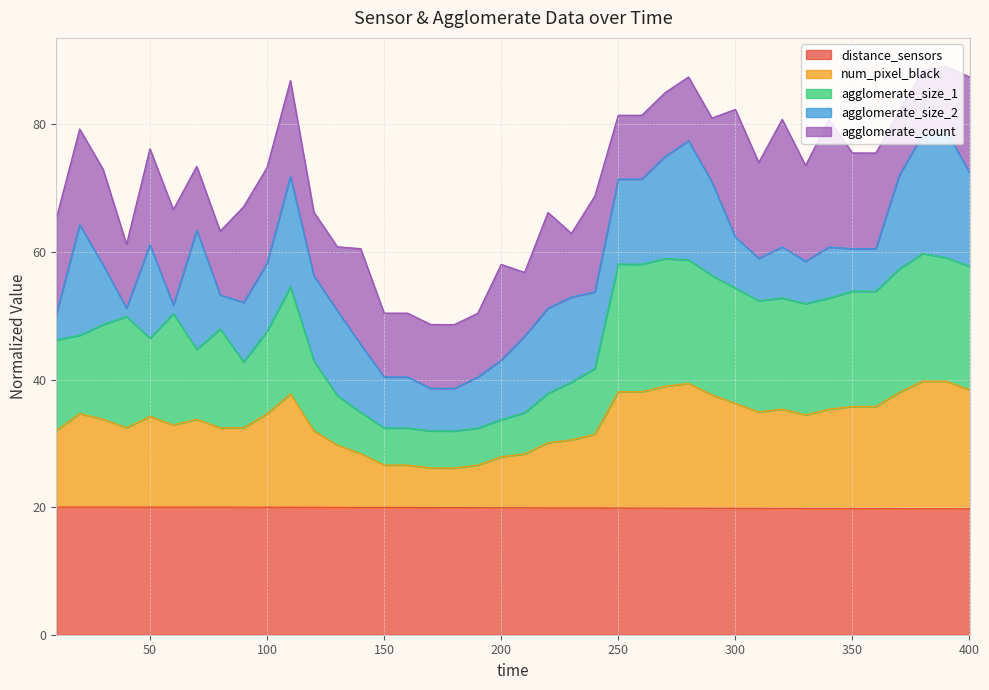

Which series has the widest spread of values?

agglomerate_size_1